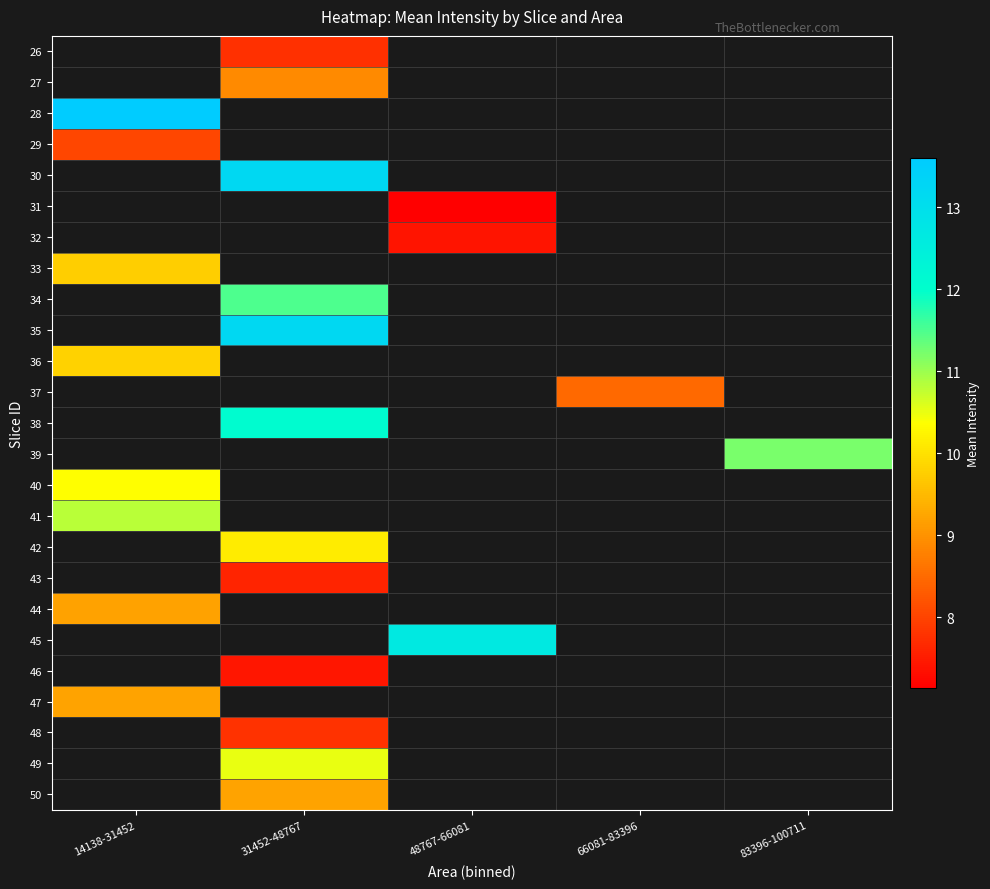

List the series in order of their peak value, highest first.

26, 27, 28, 41, 42, 43, 44, 45, 46, 47, 48, 49, 50, 29, 30, 31, 32, 33, 34, 35, 36, 37, 38, 39, 40